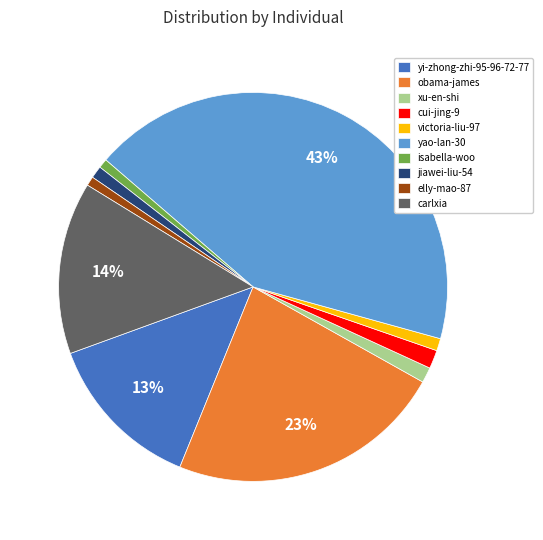

Do jiawei-liu-54 and xu-en-shi together represent more than half of the pie?

No